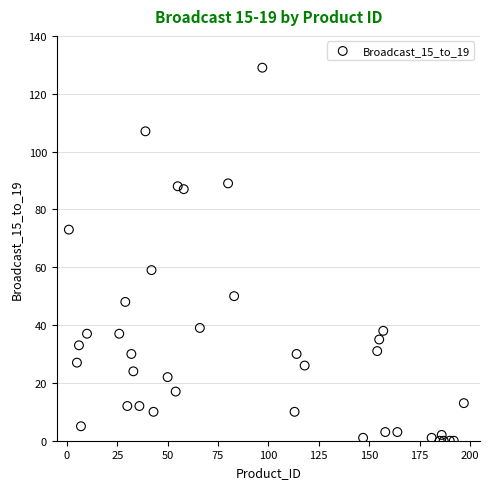

What Y value in the scatter plot is closest to 64?

59